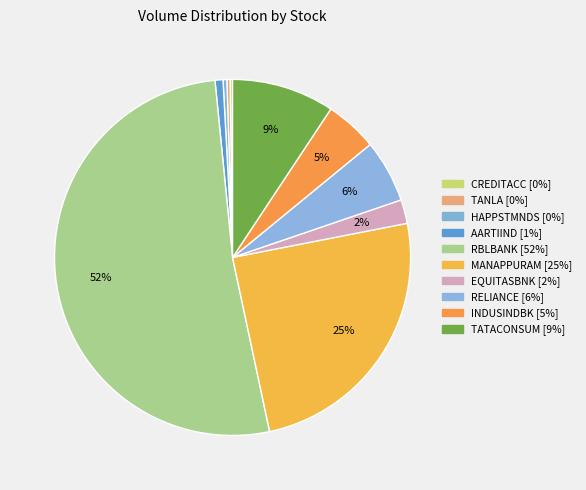

Which slice is the smallest?

CREDITACC